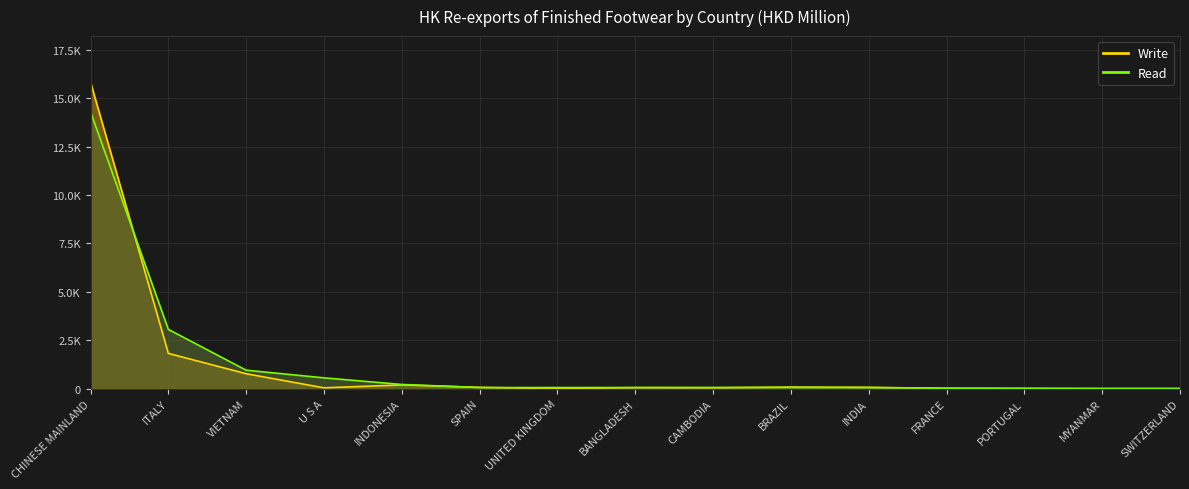

What is the value of the Read point at the 13th from the left?

17.9